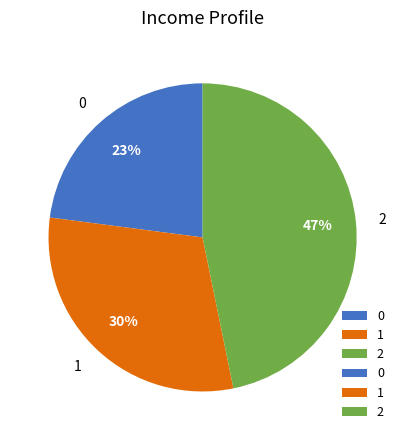

Approximately how many times larger is the value at 1 compared to 0?

1.3